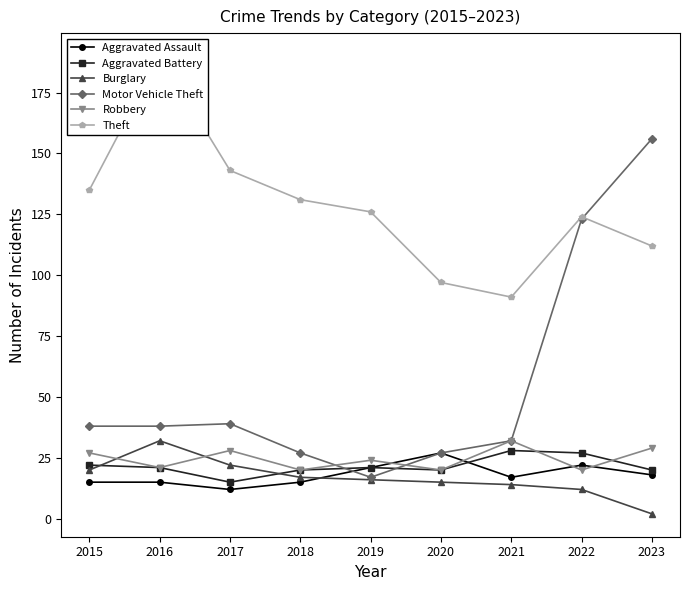

True or false: Motor Vehicle Theft has a value of 47 at 2021.

False